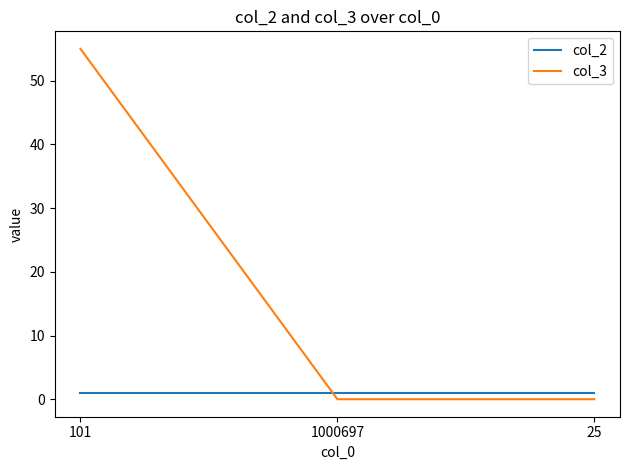

Reading left to right, list all the values displayed in this chart.

col_2: 1	1	1
col_3: 55	0	0